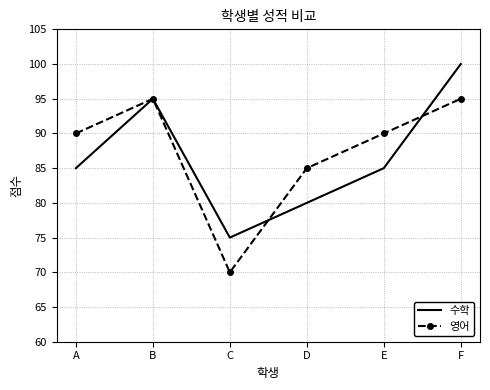

True or false: 영어 has a value of 166 at F.

False